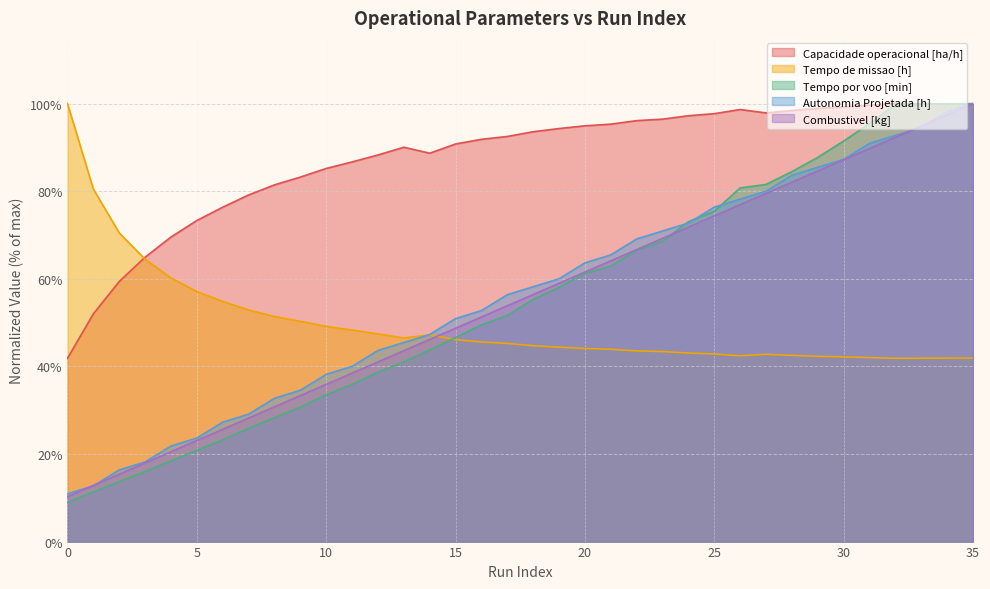

Reading left to right, what are all the values shown in this chart?

Capacidade operacional [ha/h]: 41.8	52.0	59.4	64.9	69.5	73.3	76.3	79.1	81.4	83.2	85.2	86.7	88.3	90.0	88.7	90.8	91.8	92.5	93.6	94.3	94.9	95.3	96.1	96.4	97.2	97.7	98.6	97.9	98.4	98.9	99.2	99.6	100.0	100.0	99.9	99.9
Tempo de missao [h]: 100.0	80.5	70.5	64.5	60.2	57.1	54.8	52.9	51.4	50.3	49.1	48.3	47.4	46.5	47.2	46.1	45.6	45.3	44.7	44.4	44.1	43.9	43.5	43.4	43.0	42.8	42.4	42.8	42.5	42.3	42.2	42.0	41.9	41.9	41.9	41.9
Tempo por voo [min]: 9.0	11.3	13.7	16.0	18.4	20.8	23.2	25.9	28.3	30.7	33.5	35.9	38.7	41.0	43.8	46.6	49.5	51.7	55.3	58.1	61.2	62.9	66.5	68.6	73.0	75.4	80.7	81.5	84.5	87.7	91.5	95.4	99.8	99.9	99.9	100.0
Autonomia Projetada [h]: 10.9	12.7	16.4	18.2	21.8	23.6	27.3	29.1	32.7	34.5	38.2	40.0	43.6	45.5	47.3	50.9	52.7	56.4	58.2	60.0	63.6	65.5	69.1	70.9	72.7	76.4	78.2	80.0	83.6	85.5	87.3	90.9	92.7	94.5	98.2	100.0
Combustivel [kg]: 10.3	12.8	15.4	17.9	20.5	23.1	25.6	28.2	30.8	33.3	35.9	38.5	41.0	43.6	46.2	48.7	51.3	53.8	56.4	59.0	61.5	64.1	66.7	69.2	71.8	74.4	76.9	79.5	82.1	84.6	87.2	89.7	92.3	94.9	97.4	100.0